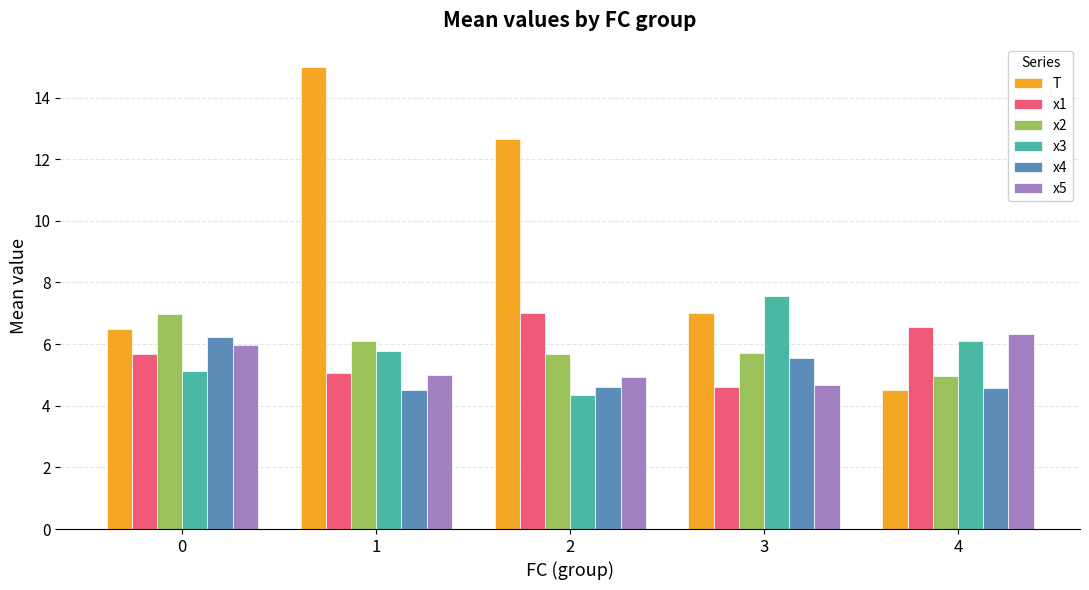

The value of x2 at 2 is 2.2. True or false?

False